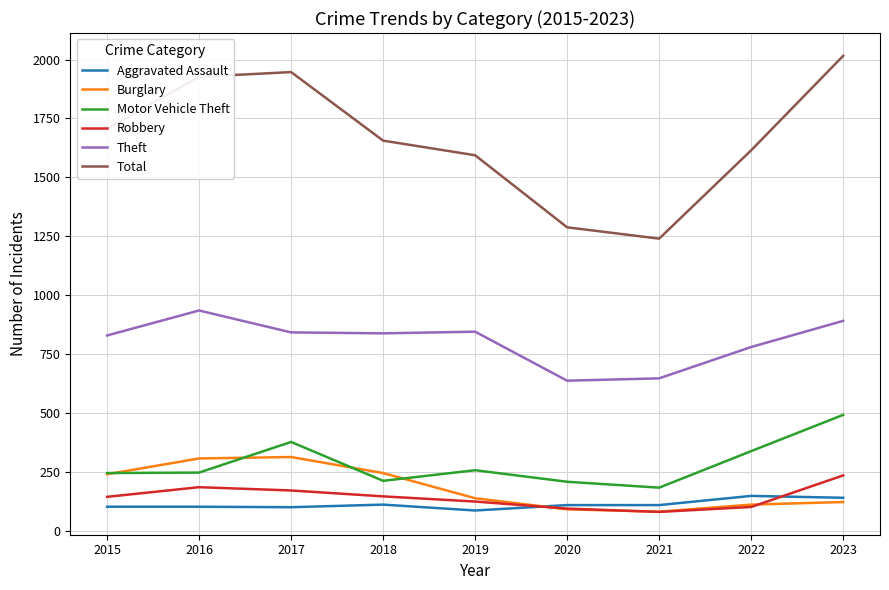

Is it true that Theft equals 1163 at 2021?

False